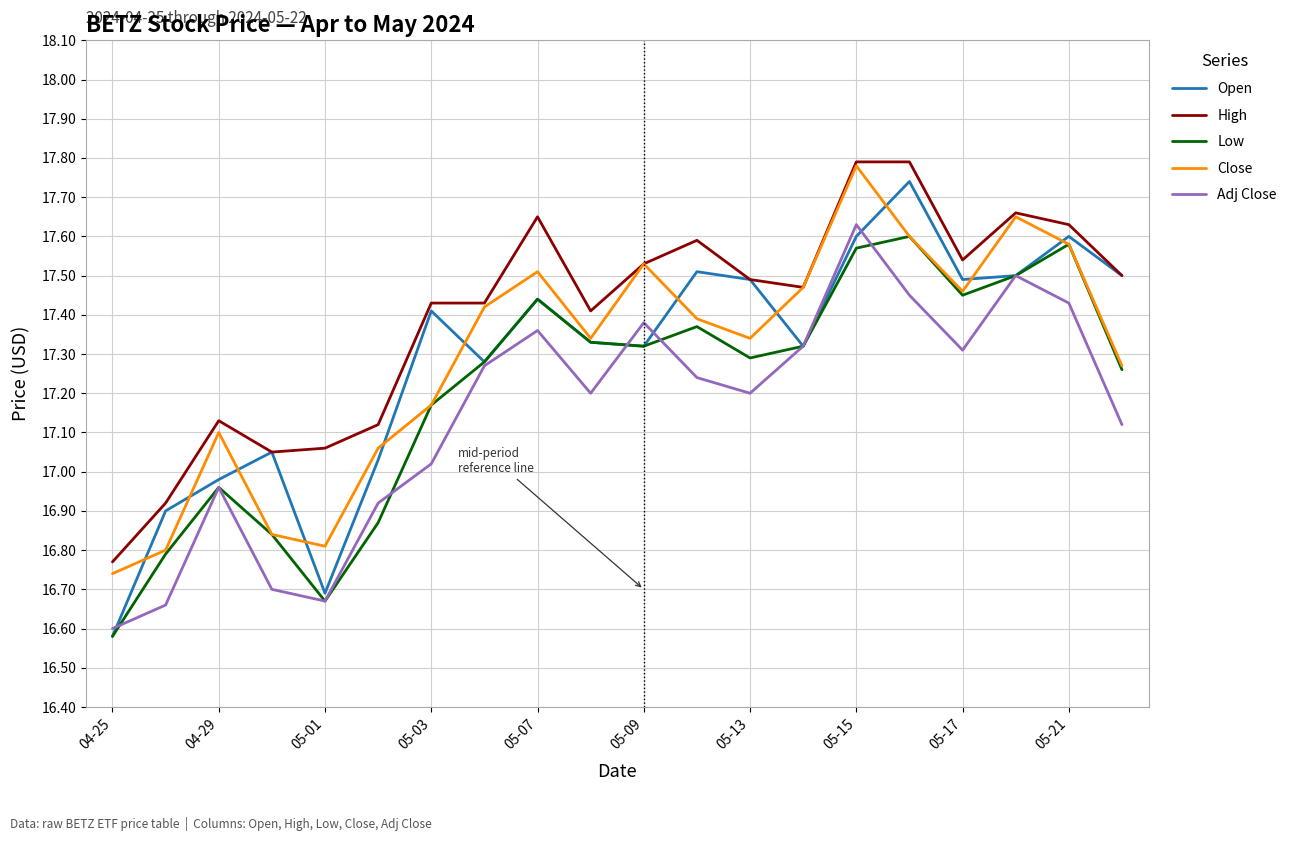

True or false: Close and Adj Close intersect in this chart.

False